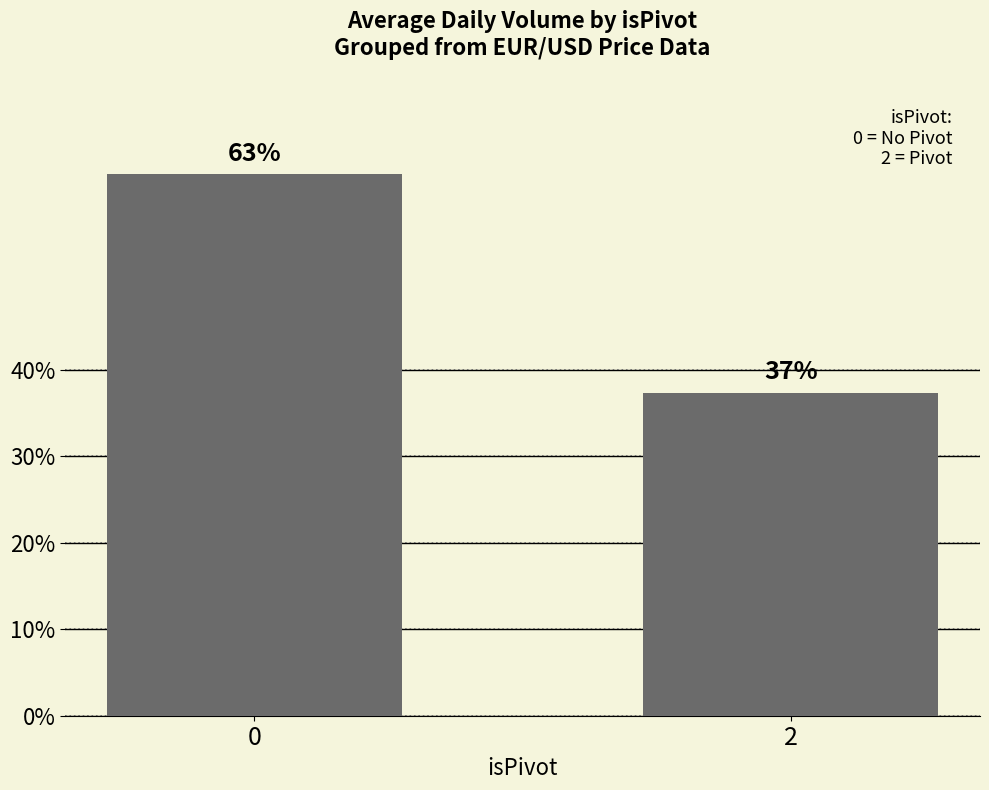

Does the chart contain any negative values?

No